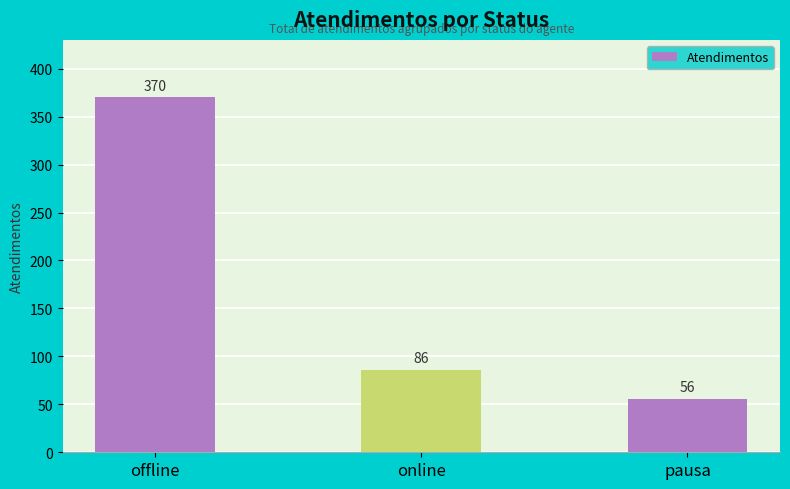

What is the difference between the values at offline and pausa?

314